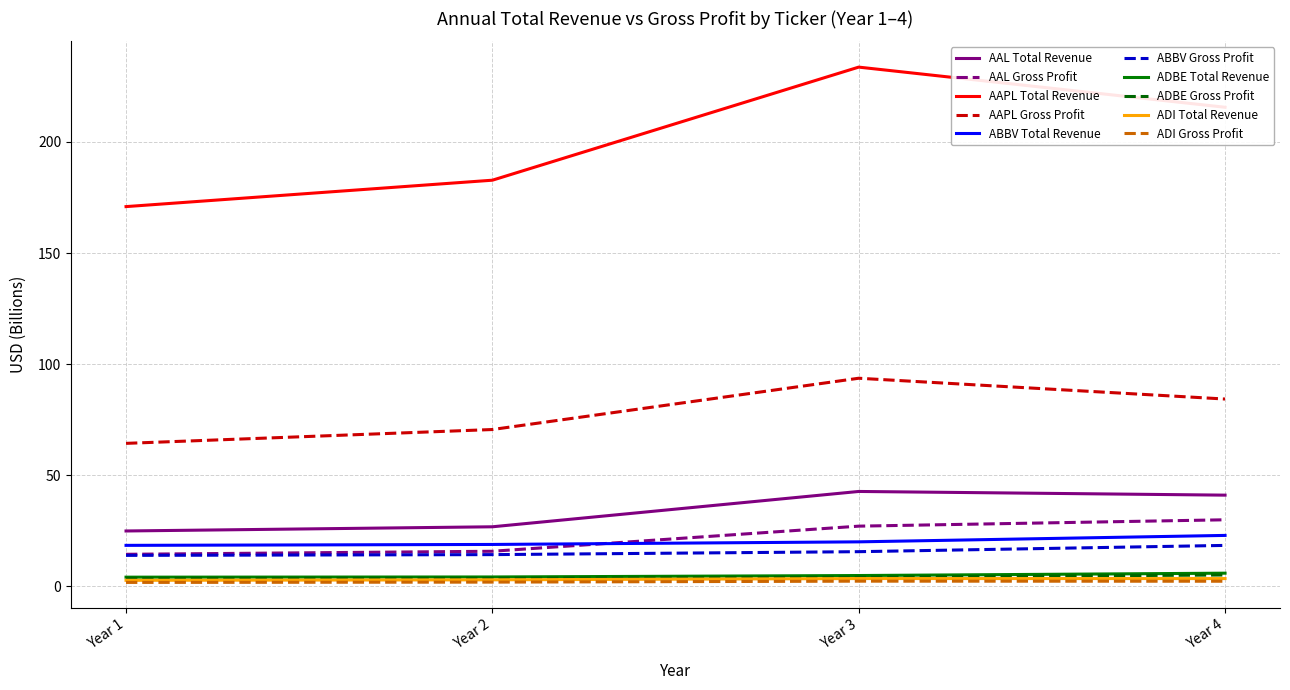

What is the greatest value displayed?

233.7